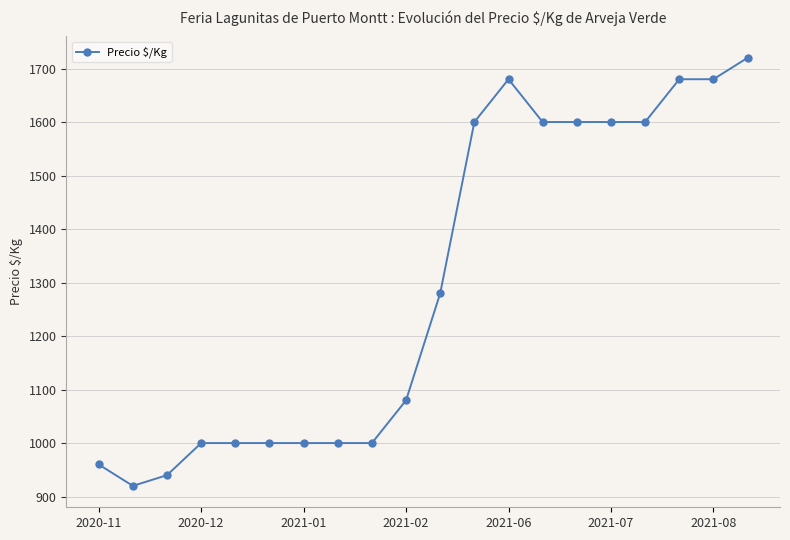

What is the value of the 7th point from the left?

1000